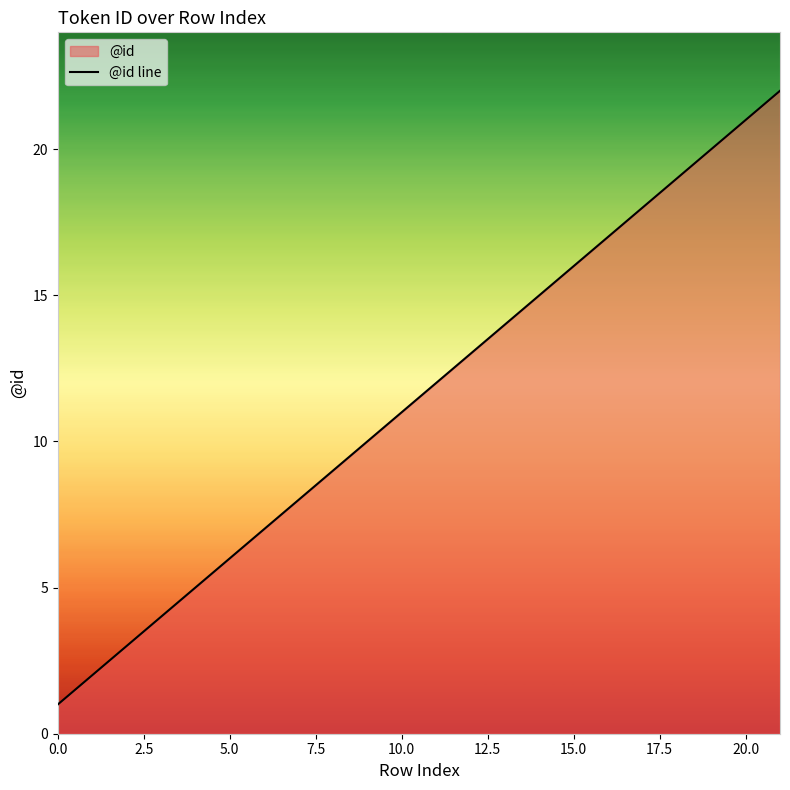

Reading right to left, list all the values displayed in this chart.

22	21	20	19	18	17	16	15	14	13	12	11	10	9	8	7	6	5	4	3	2	1